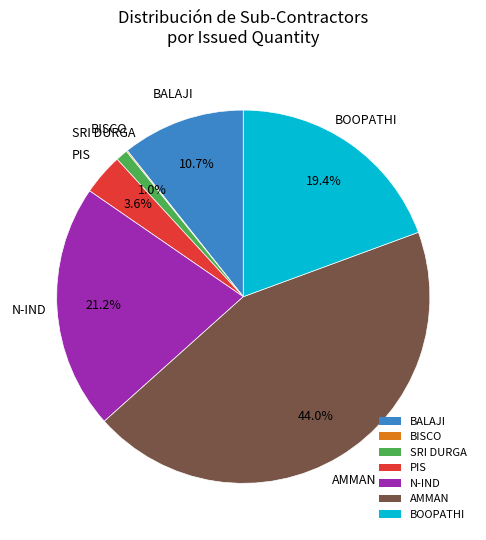

What percentage is the BOOPATHI slice, to the nearest percent?

19%